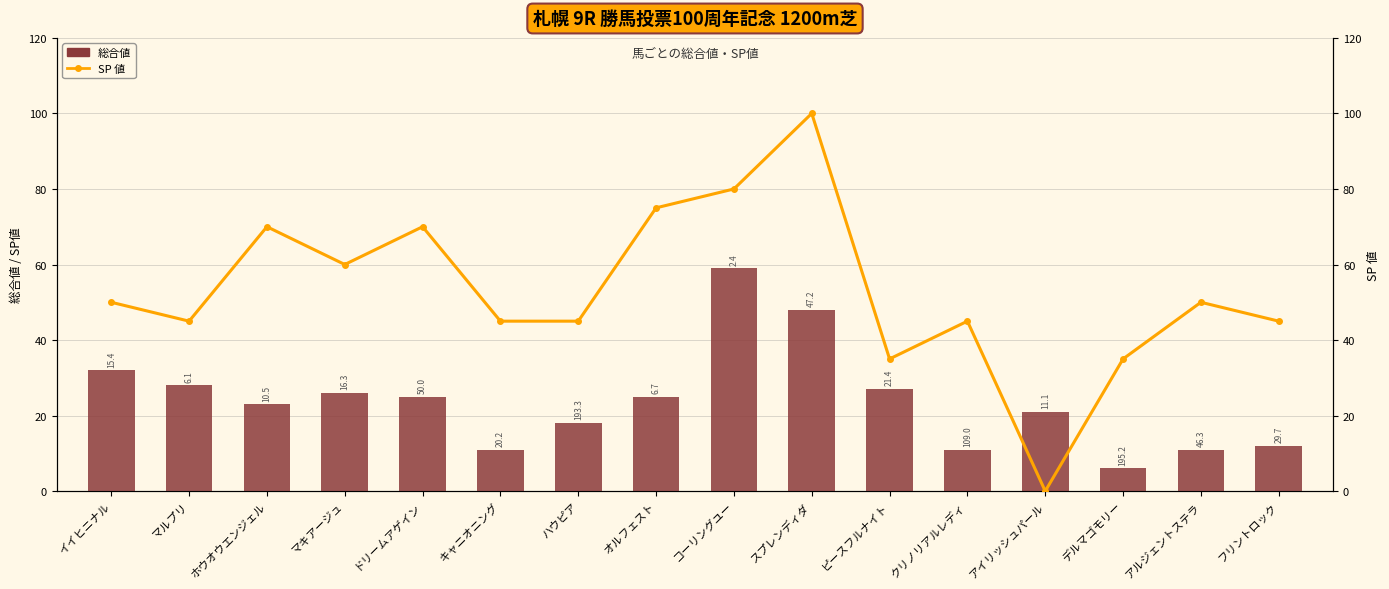

What is the total value across all series at クリノリアルレディ?

56